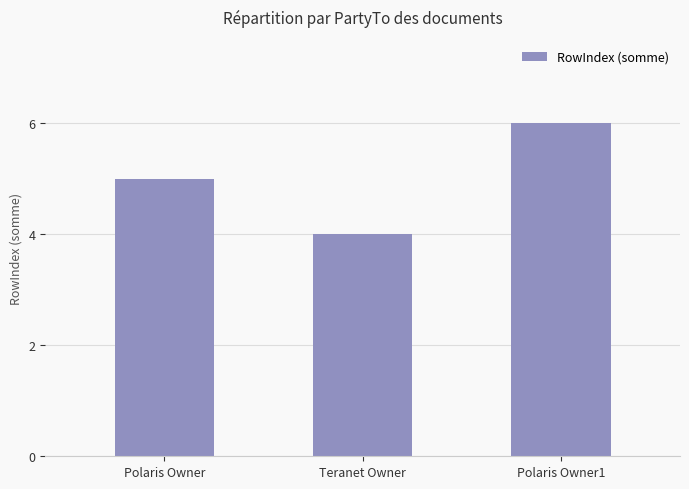

Which label corresponds to the largest value in the chart?

Polaris Owner1